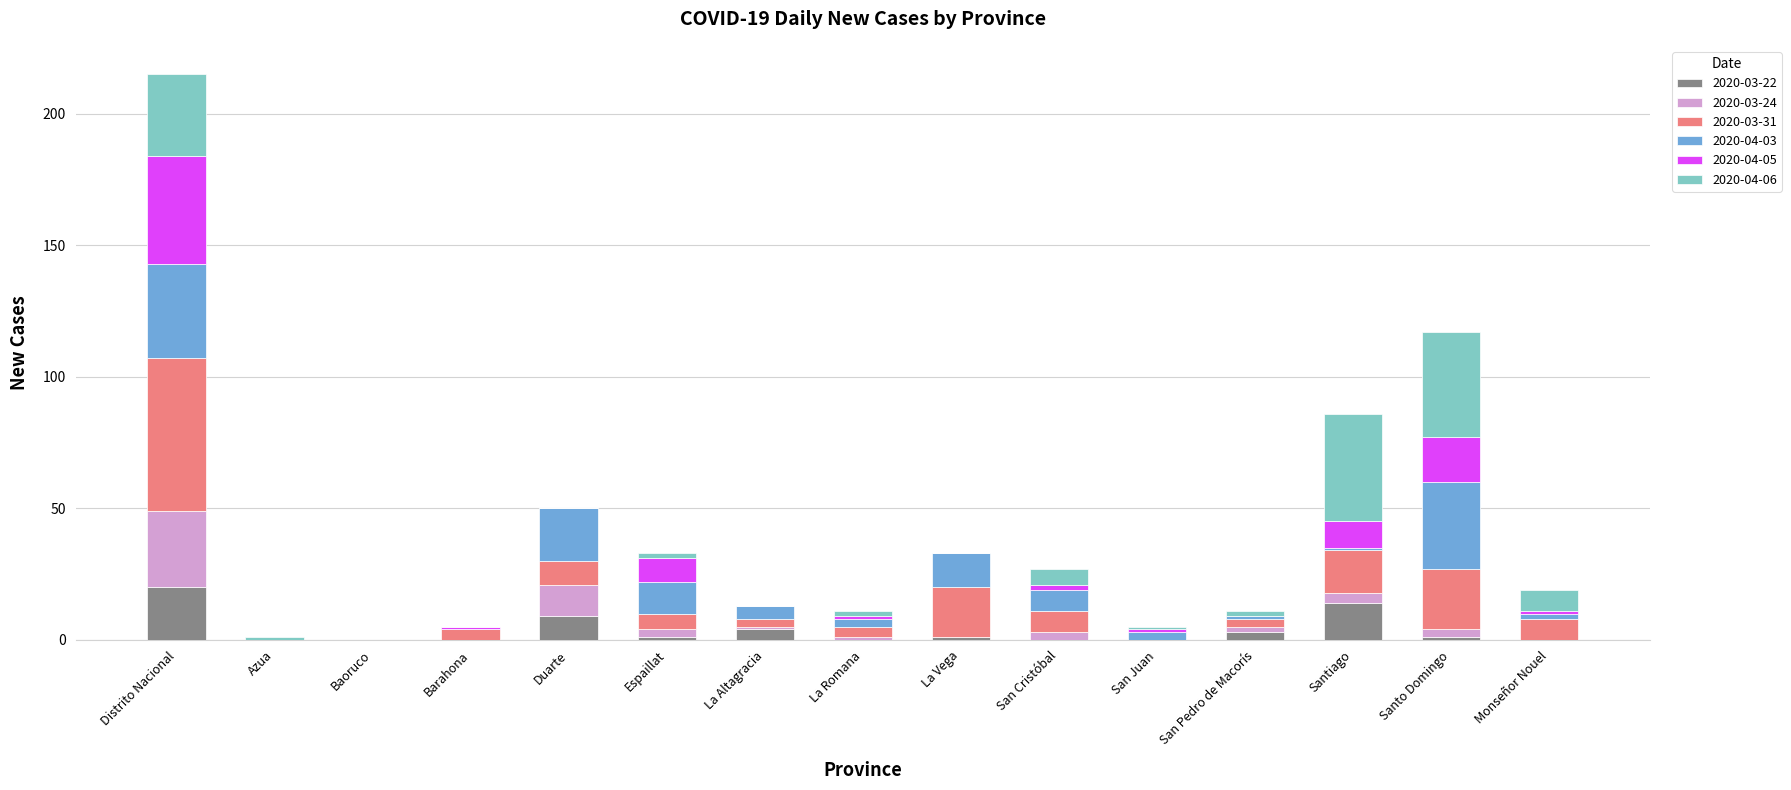

True or false: 2020-03-22 has a value of 9 at San Cristóbal.

False